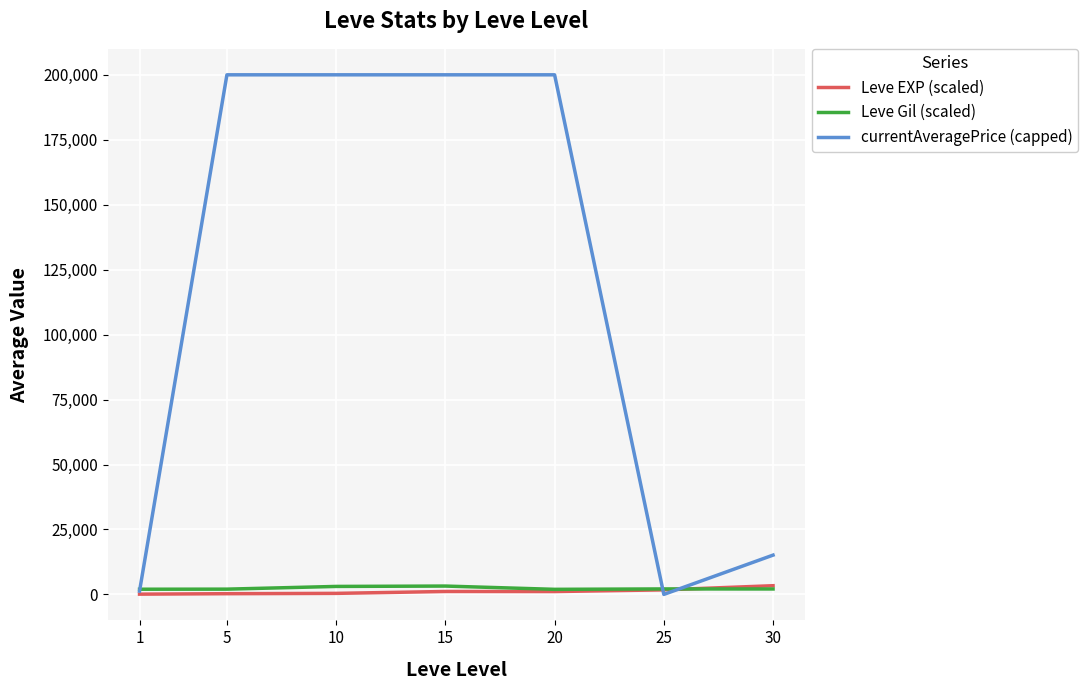

Which series has the widest spread of values?

currentAveragePrice (capped)